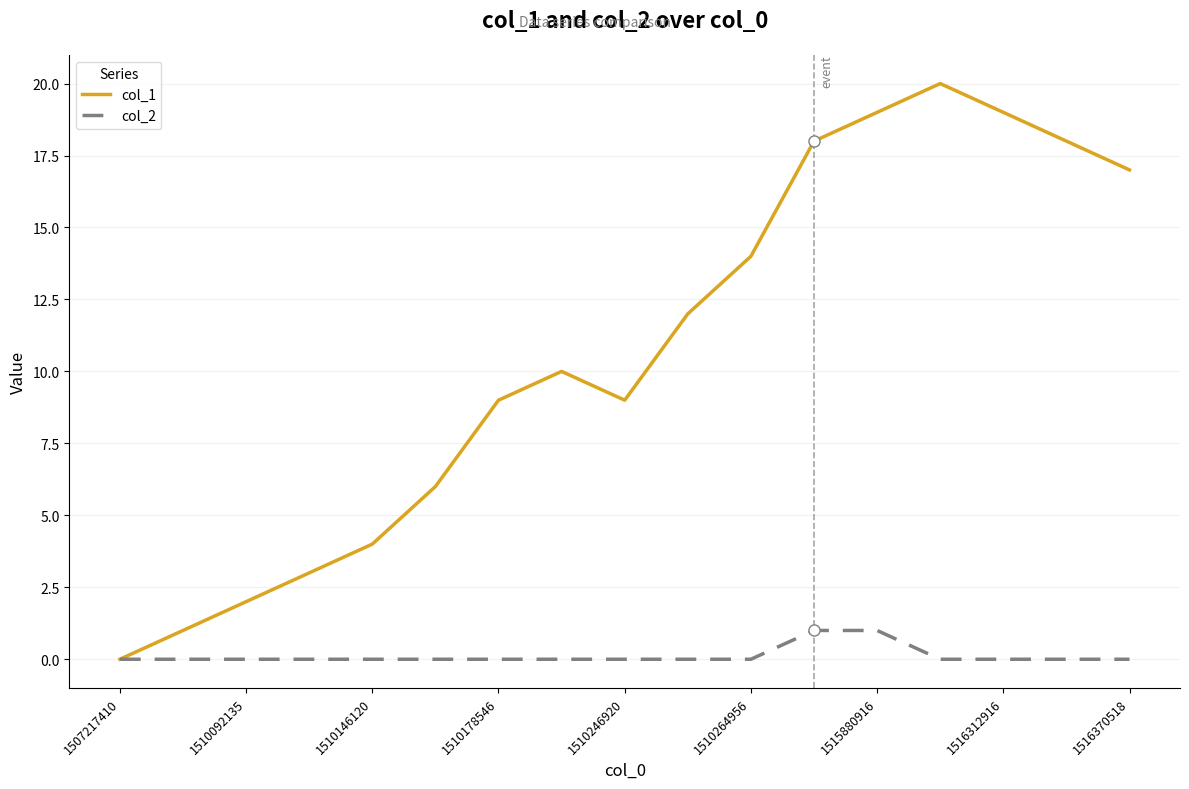

Does the chart display data point markers on the line(s)?

No